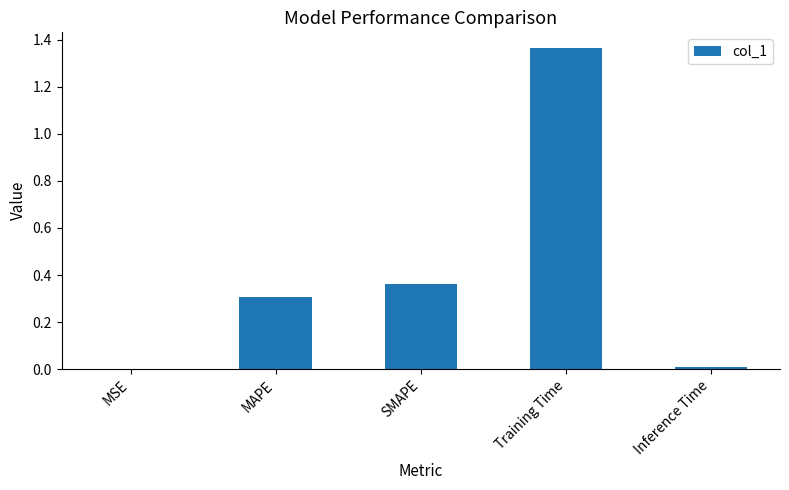

Which label corresponds to the largest value in the chart?

Training Time